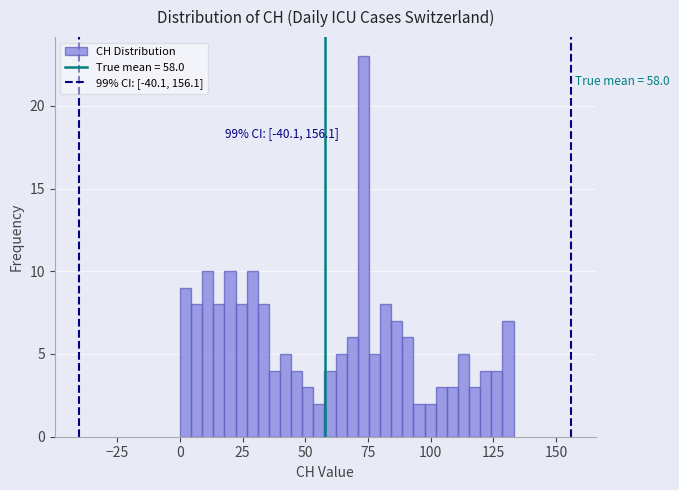

Read against the x-axis, roughly where is the centre of the tallest bar?

75